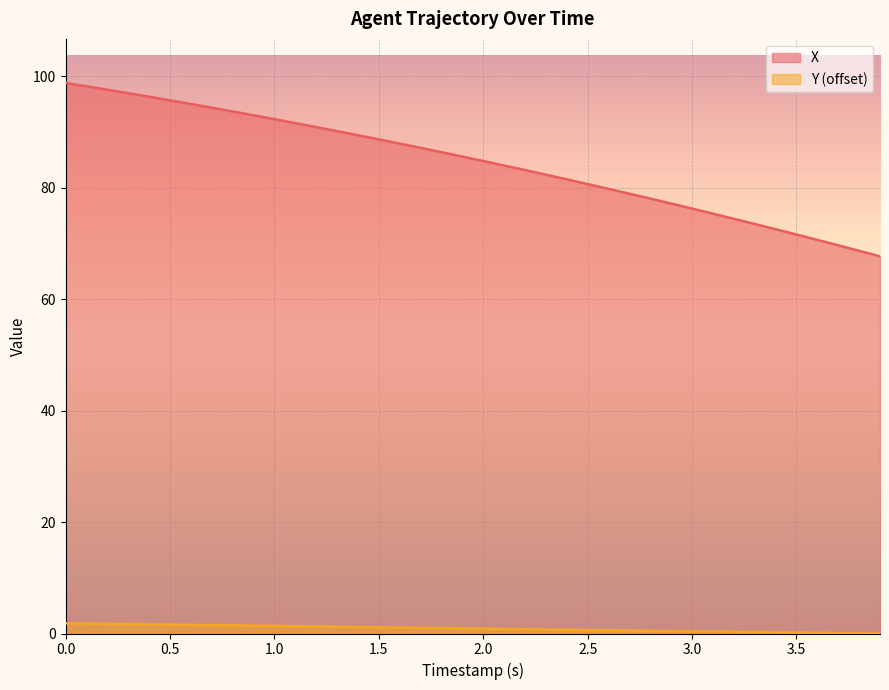

What is the difference between the maximum and minimum values in the X series?

31.1